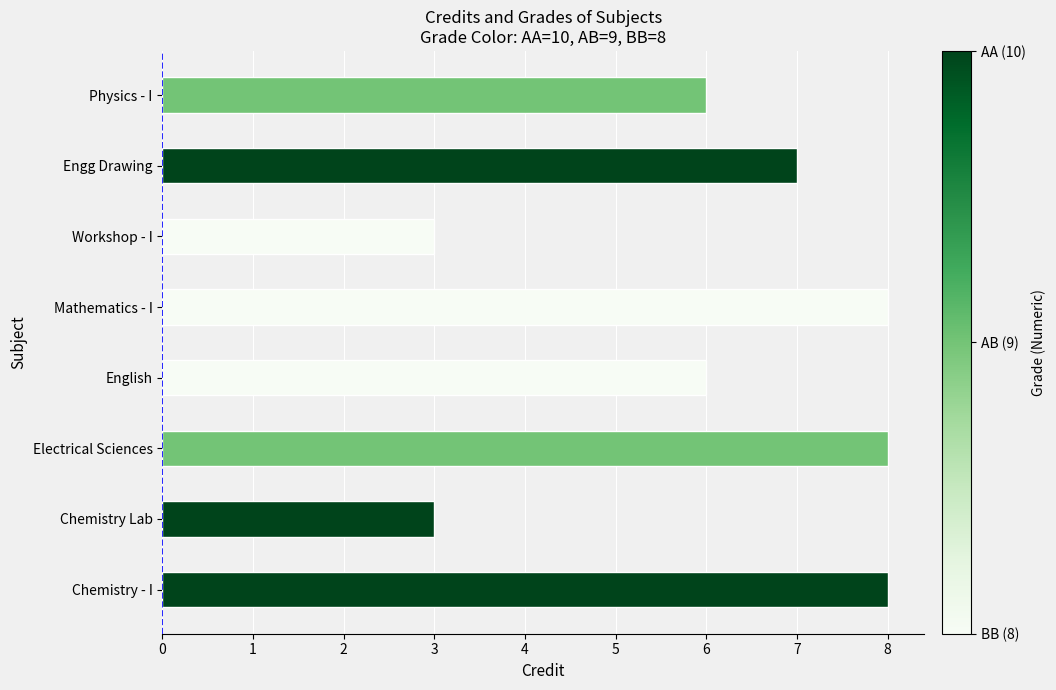

True or false: the data shows 8 at Mathematics - I.

True